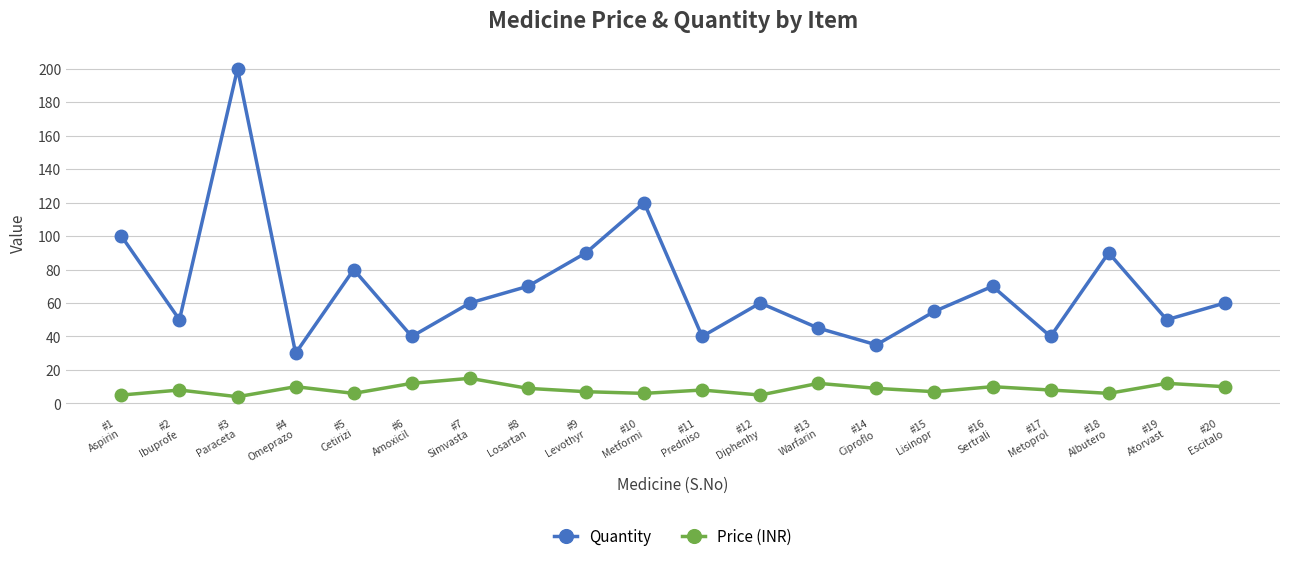

Which series has the widest spread of values?

Quantity